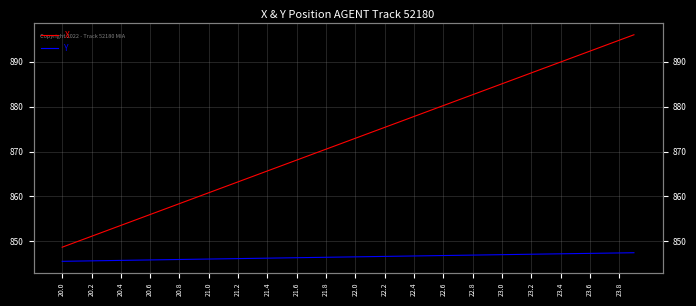

What is the label of the 20th point from the left?

23.8